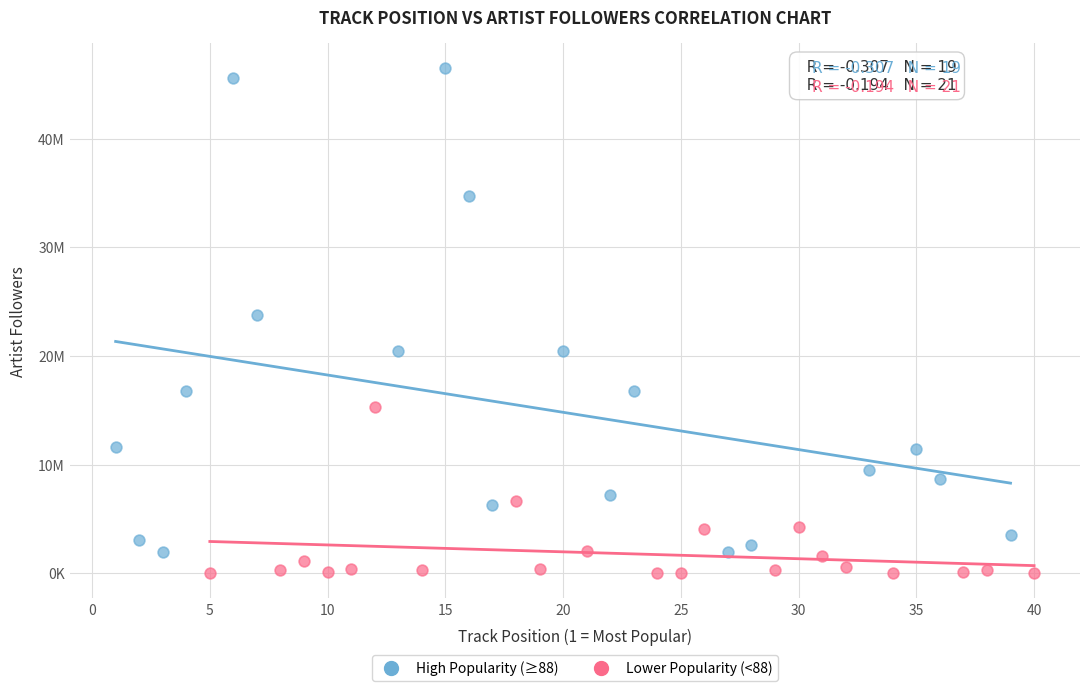

What are all the series names shown in the legend?

High Popularity (≥88), Lower Popularity (<88)